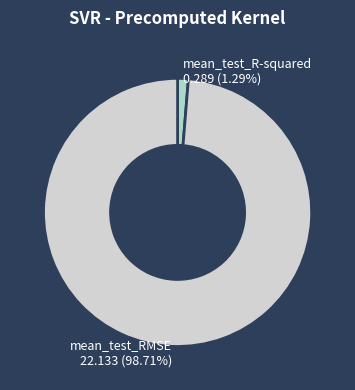

To the nearest percent, what portion does mean_test_R-squared represent?

1%